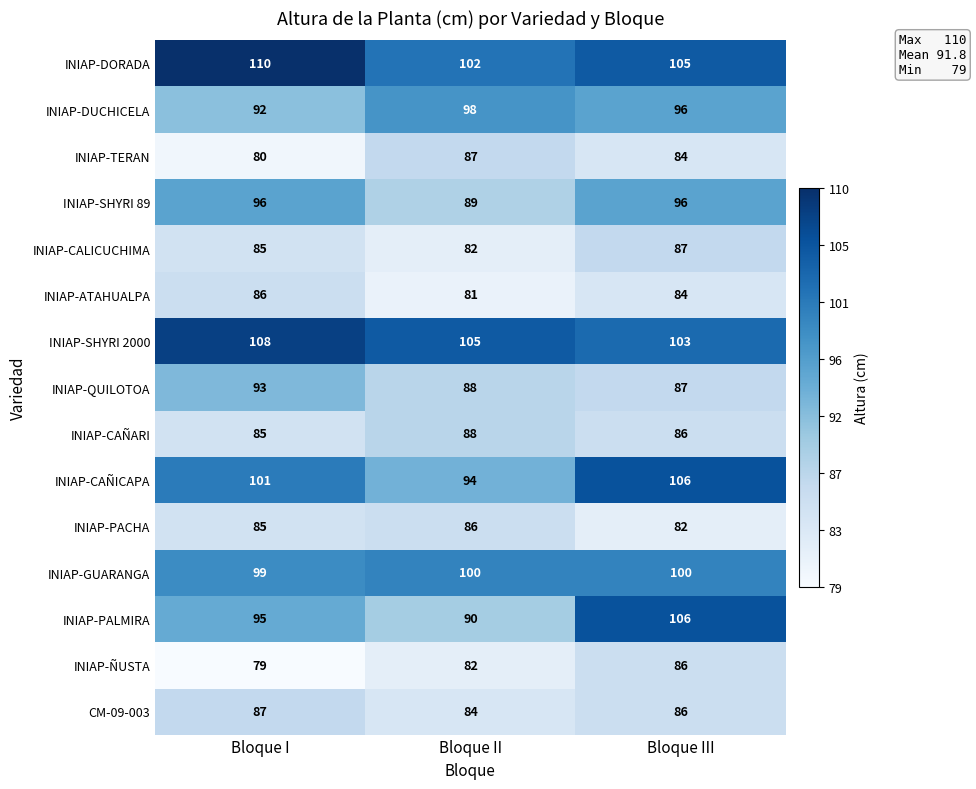

How many categories are shown in the chart?

3